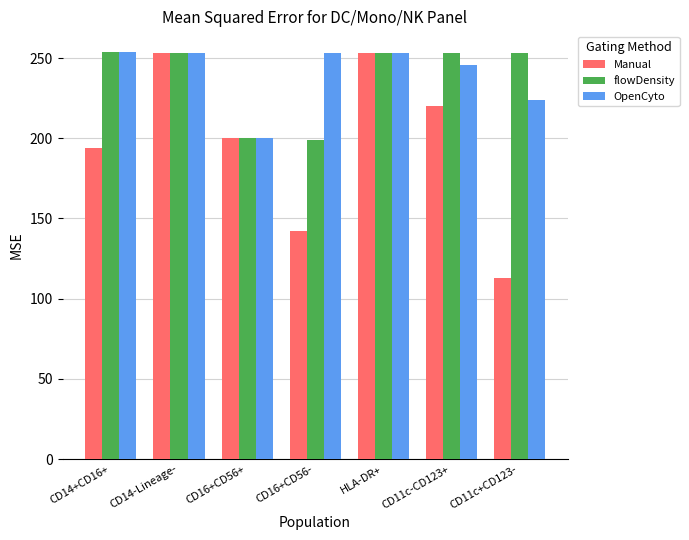

At which label does Manual first exceed 200?

CD14-Lineage-